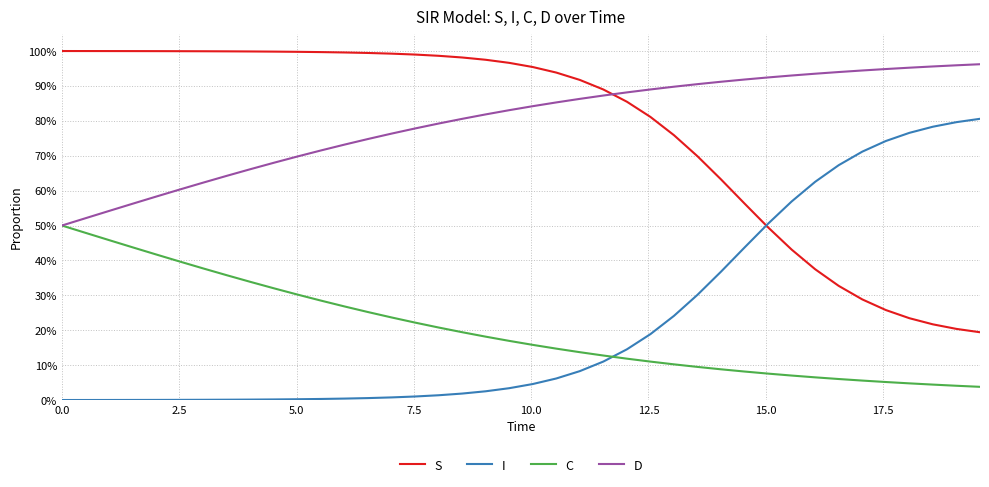

Does the chart display data point markers on the line(s)?

No